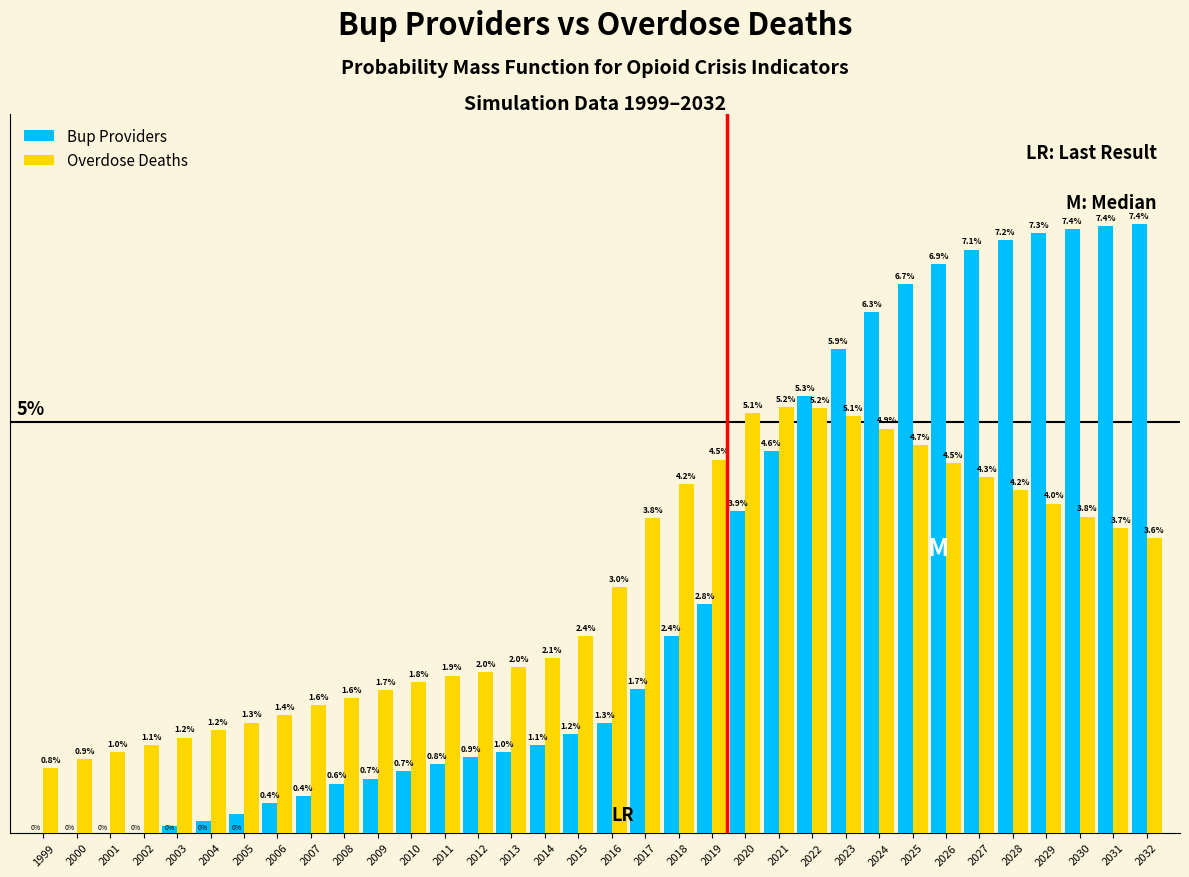

Is the value of Overdose Deaths at 2022 greater than the value of Bup Providers at 2006?

Yes